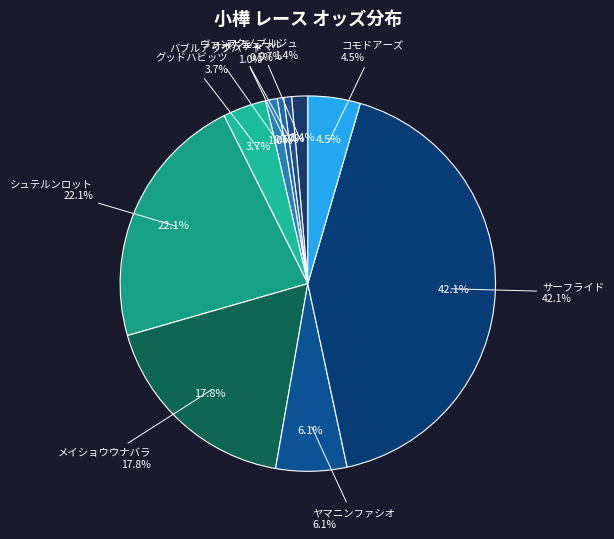

Which category has the biggest portion of the pie?

サーフライド